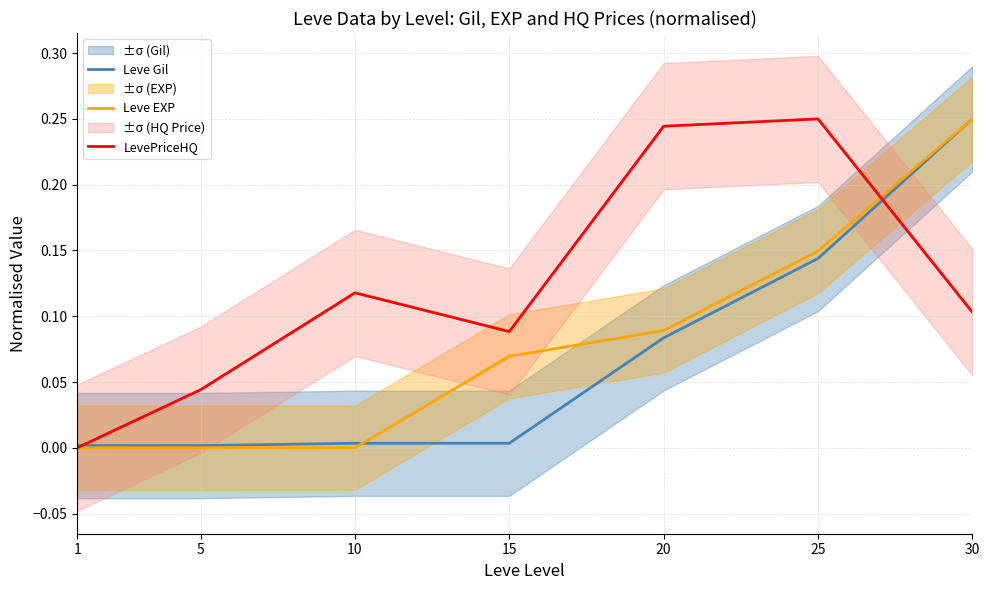

Between 25 and 20, which is larger?

25